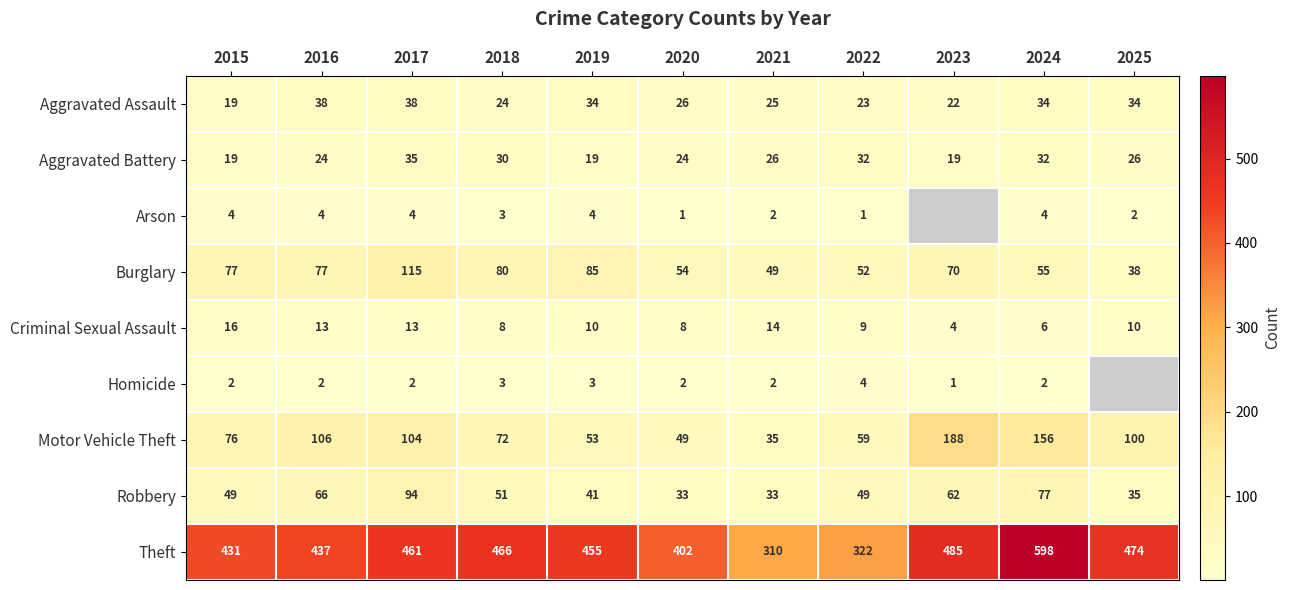

What is the greatest value displayed?

598.0